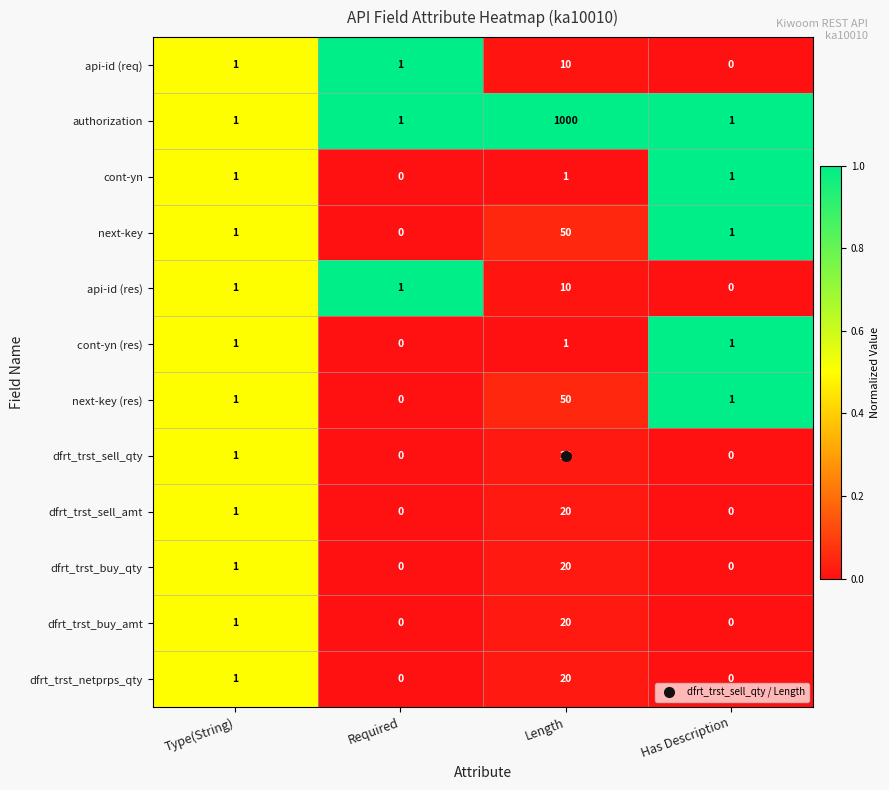

The value of next-key (res) at Required is 0. True or false?

True